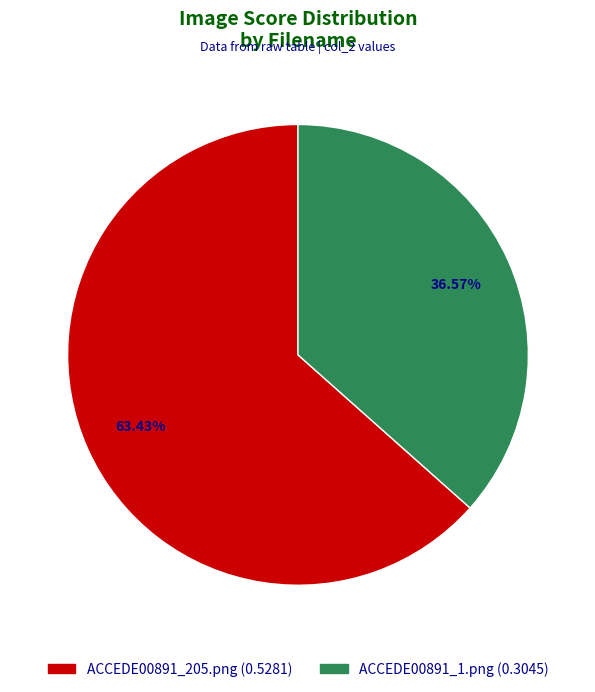

What percentage is the ACCEDE00891_1.png slice, to the nearest percent?

37%